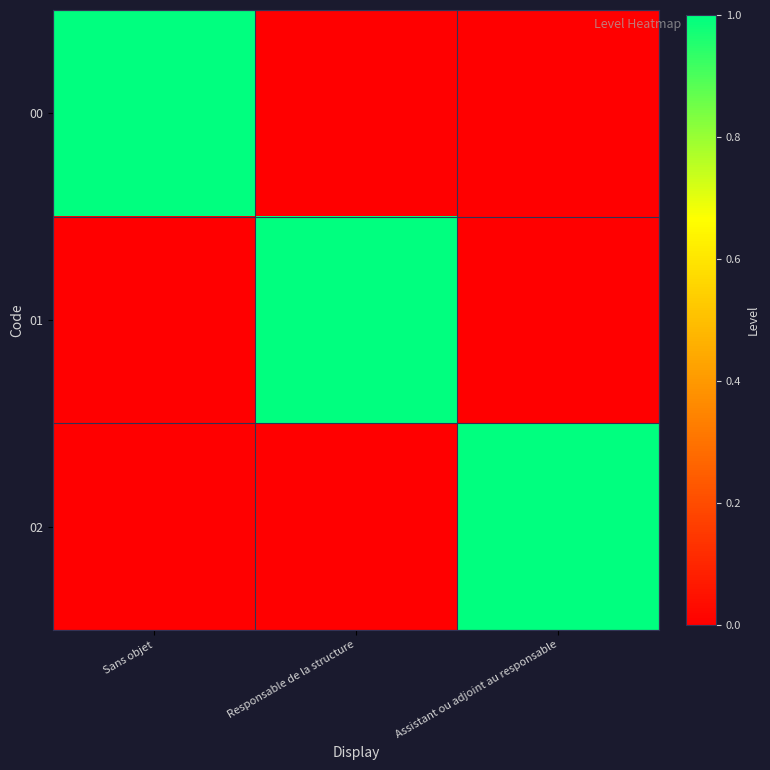

Reading left to right, list all the values displayed in this chart.

00: Sans objet=1	Responsable de la structure=0	Assistant ou adjoint au responsable=0
01: Sans objet=0	Responsable de la structure=1	Assistant ou adjoint au responsable=0
02: Sans objet=0	Responsable de la structure=0	Assistant ou adjoint au responsable=1